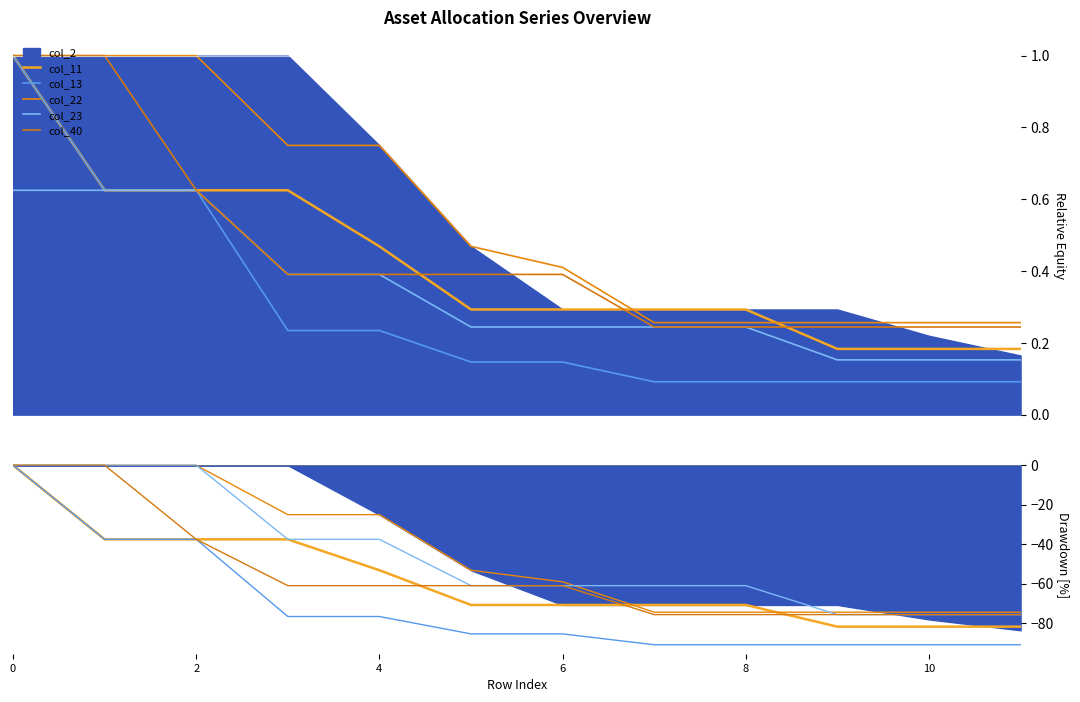

True or false: col_40 has more than 0 points higher than both neighbors.

False